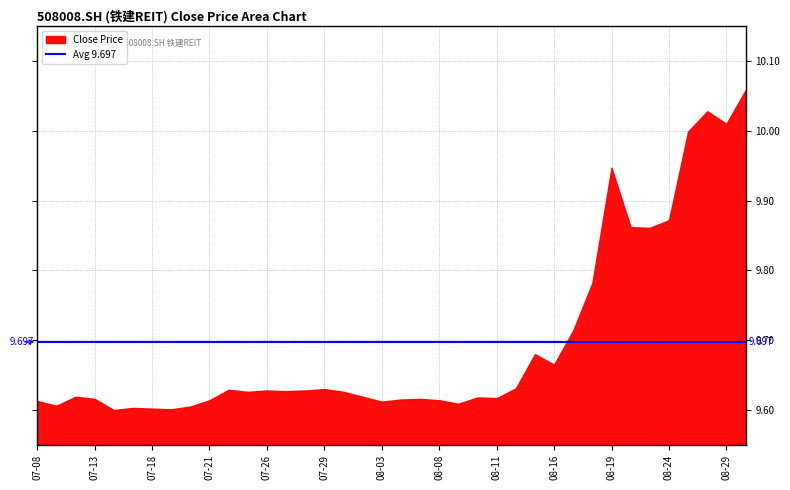

At which category does the data reach its first local valley?

2022-07-11